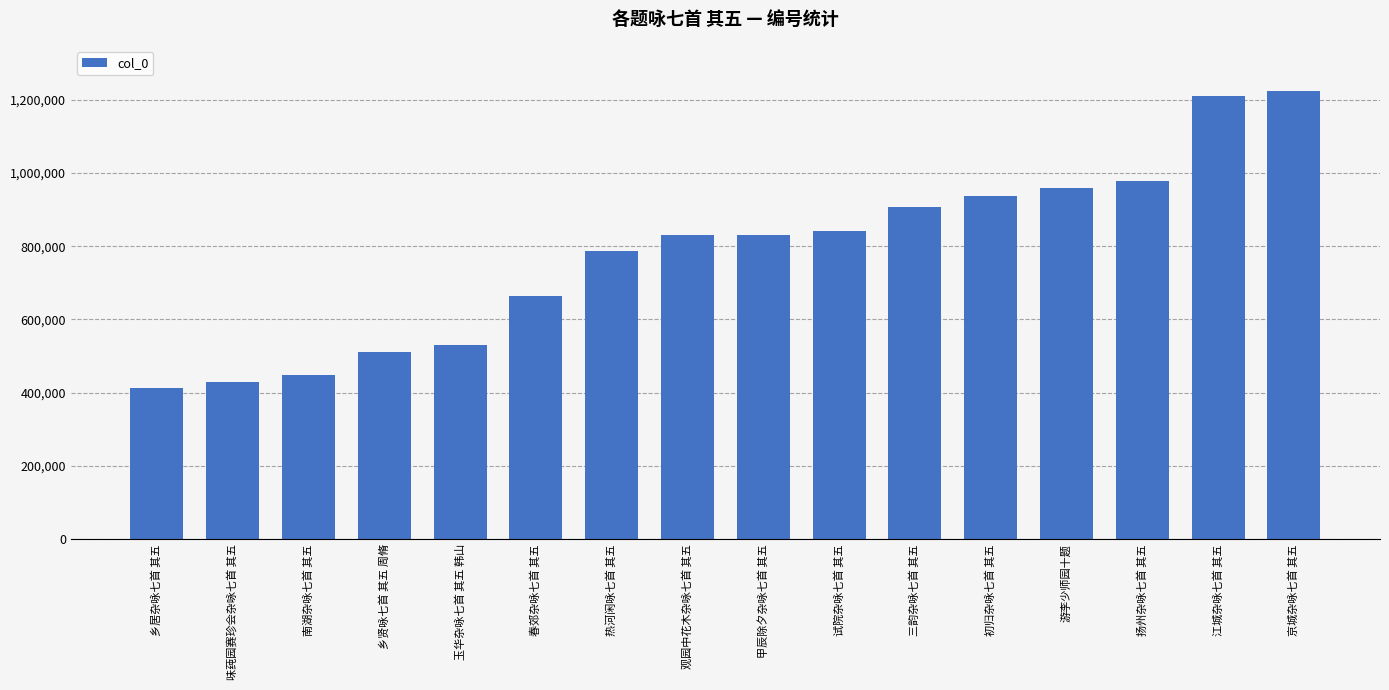

What is the maximum value shown in the chart?

1224713